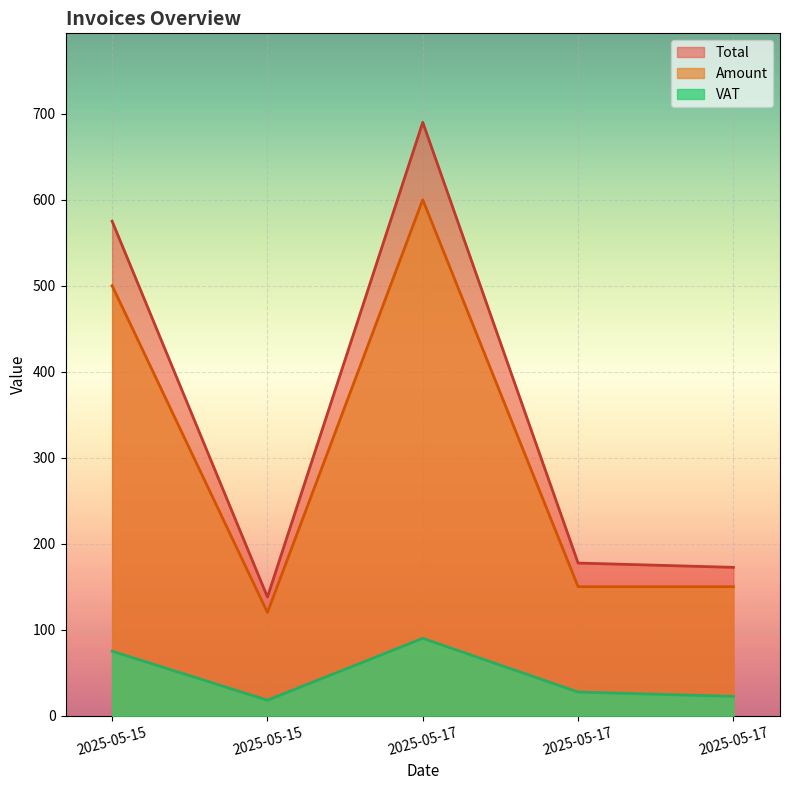

The value of VAT at 2025-05-15 is 18.0. True or false?

True